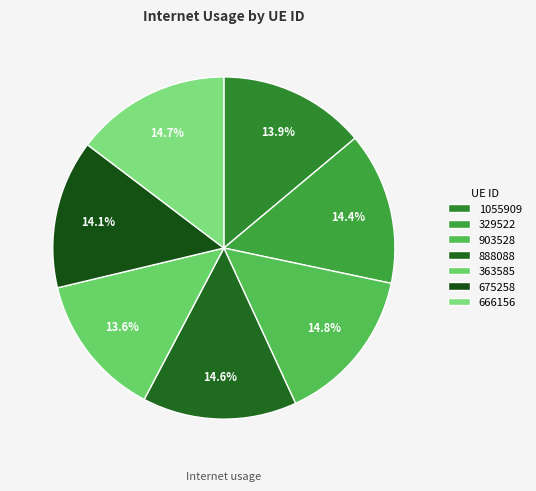

What percentage is the 666156 slice, to the nearest percent?

15%